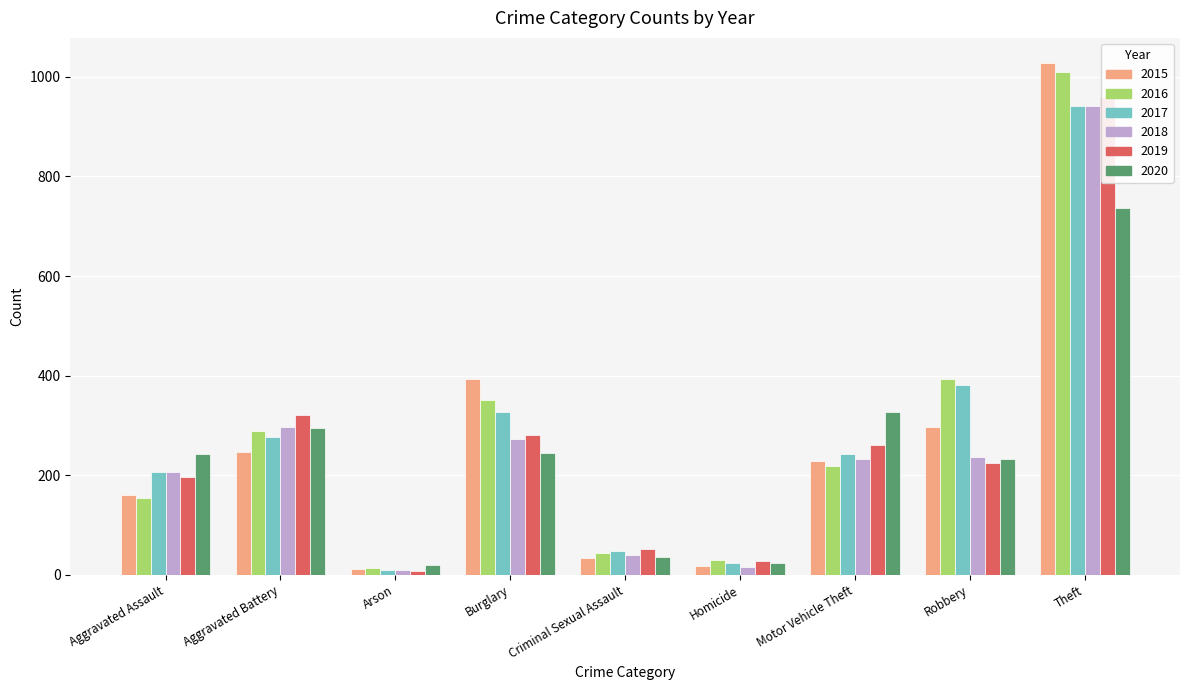

How many groups of bars are there?

9